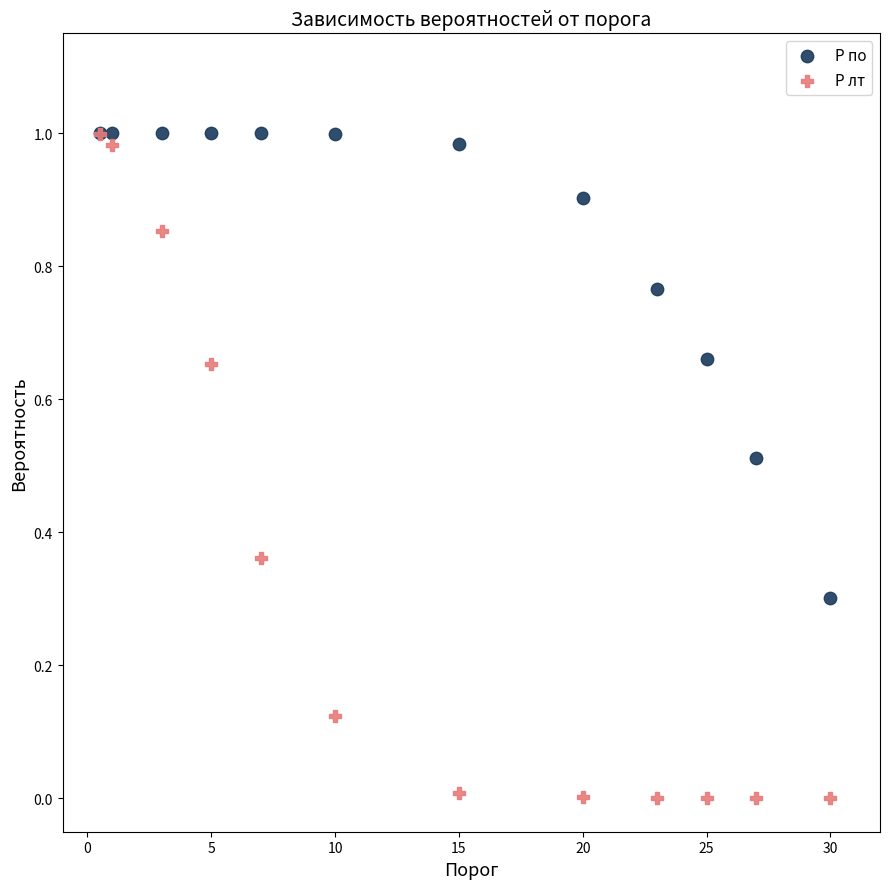

What are all the series names shown in the legend?

P по, P лт